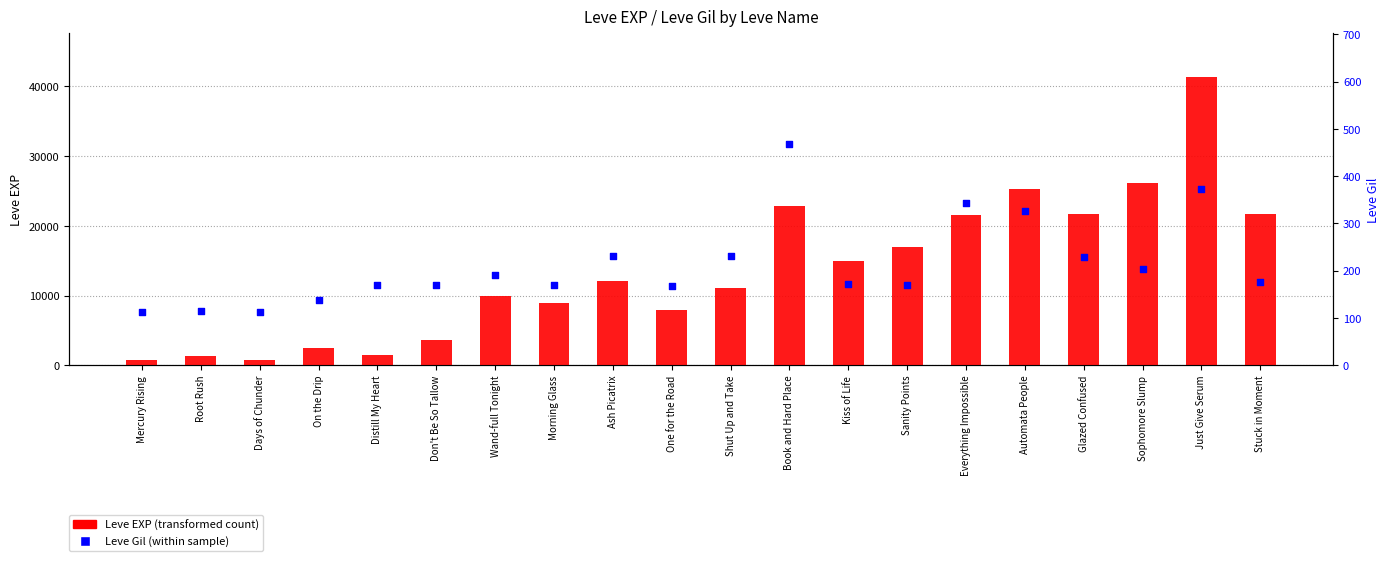

Which series has the largest total across all categories?

Leve EXP